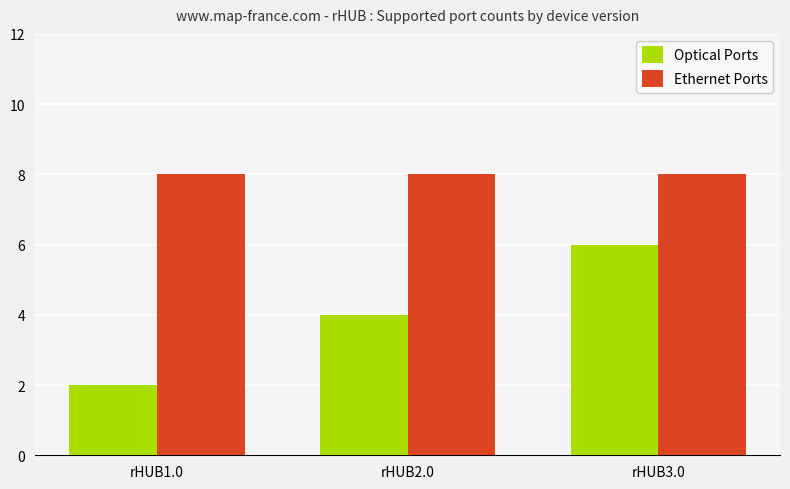

What is the total value across all series at rHUB2.0?

12